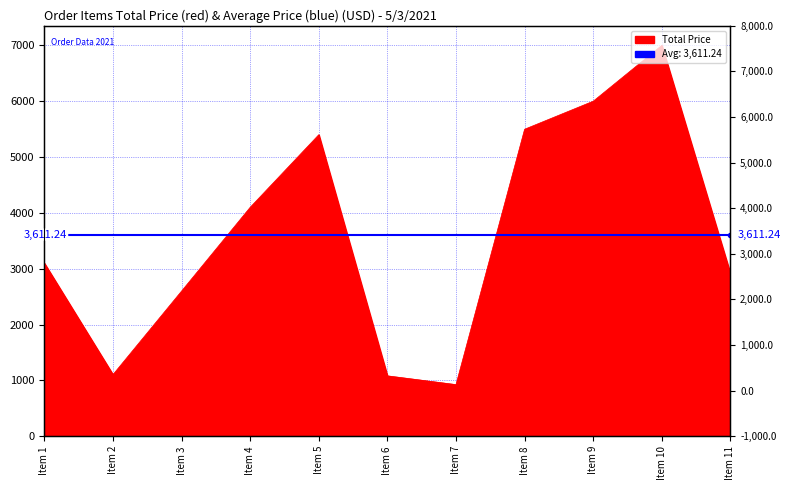

The value at Item 5 is 2157.5. True or false?

False